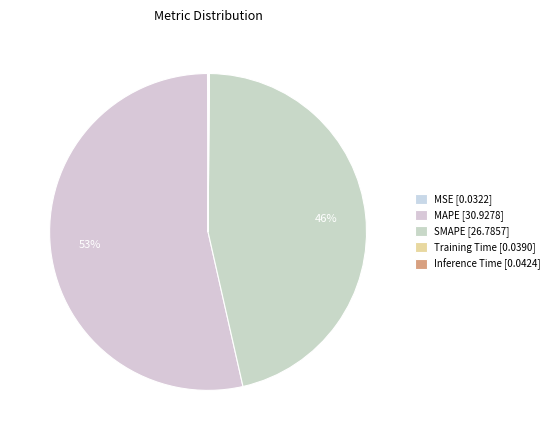

Which slice is the largest?

MAPE